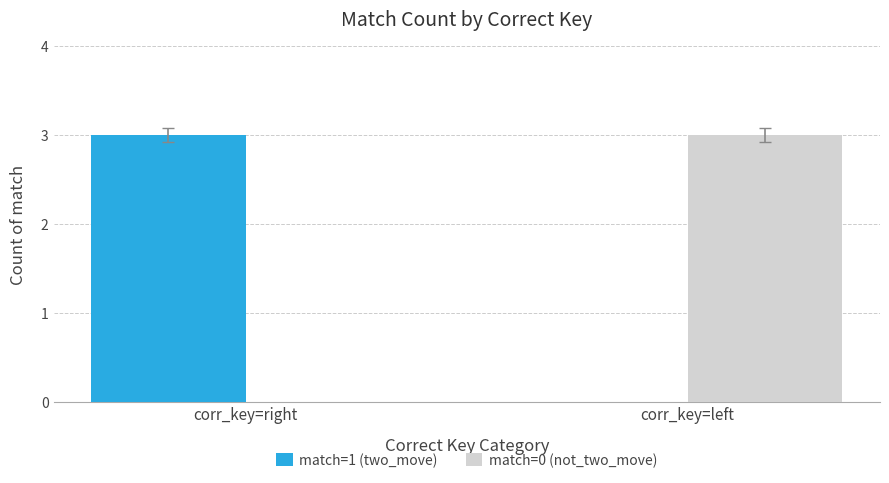

What is the average value of the match=0 (not_two_move) series?

2